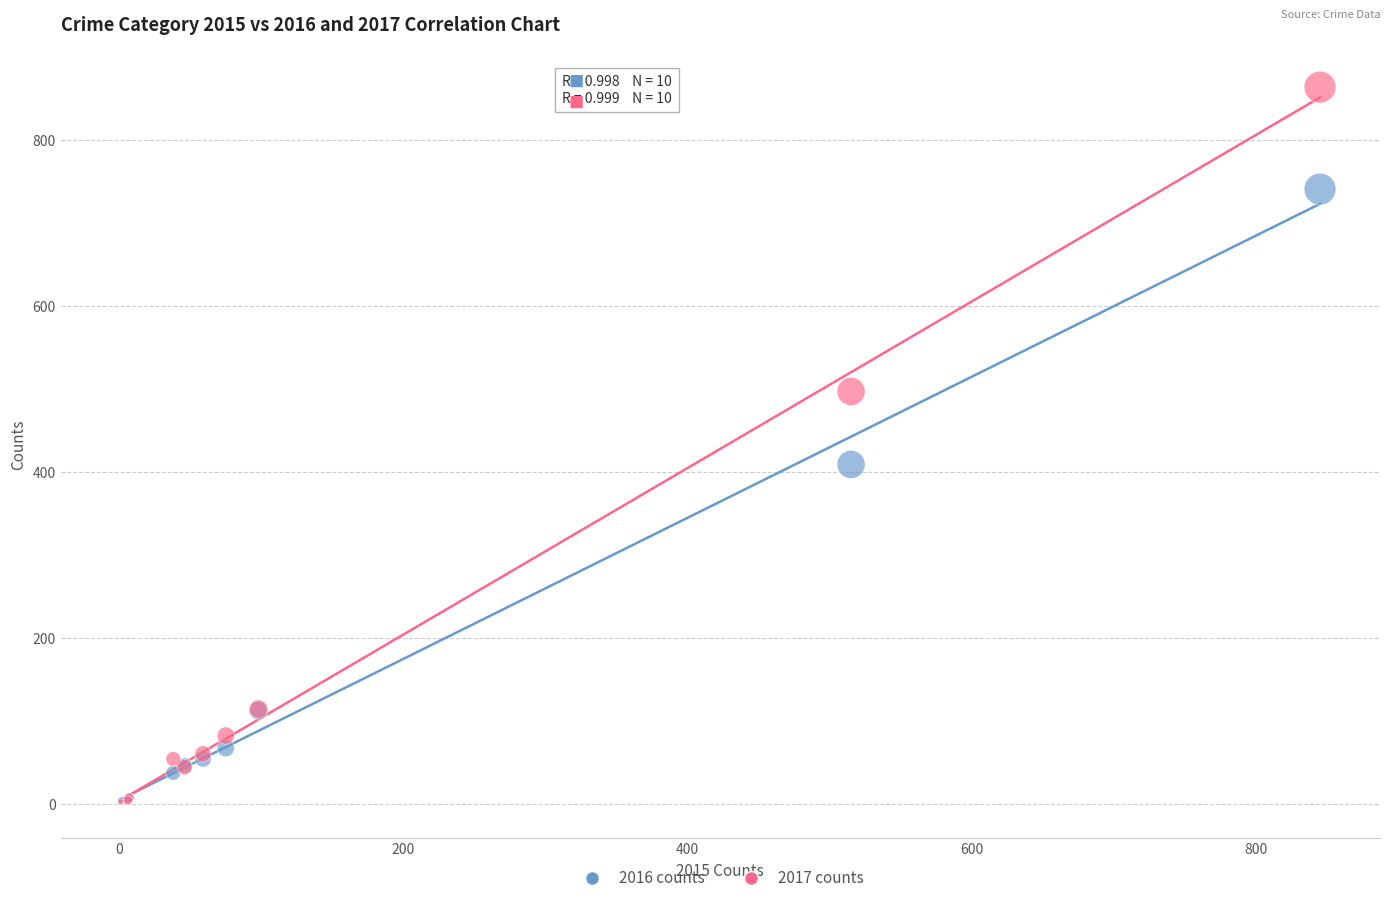

Across all series, what Y value is closest to 433?

409